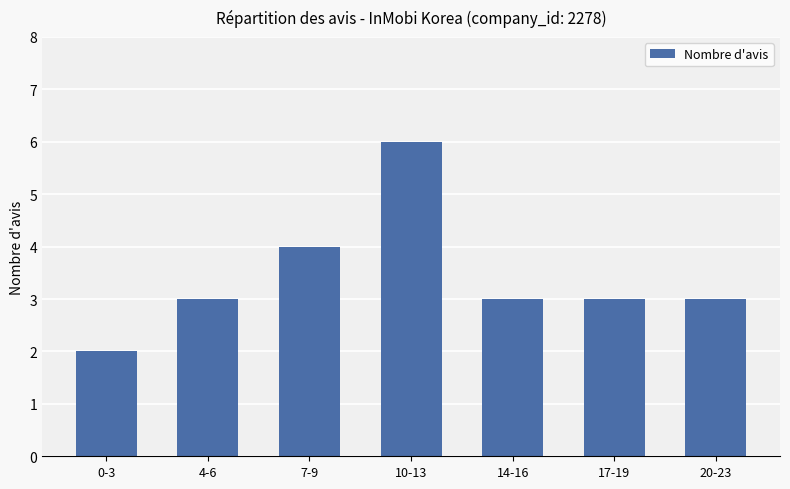

Reading left to right, extract all data points from this chart.

2	3	4	6	3	3	3